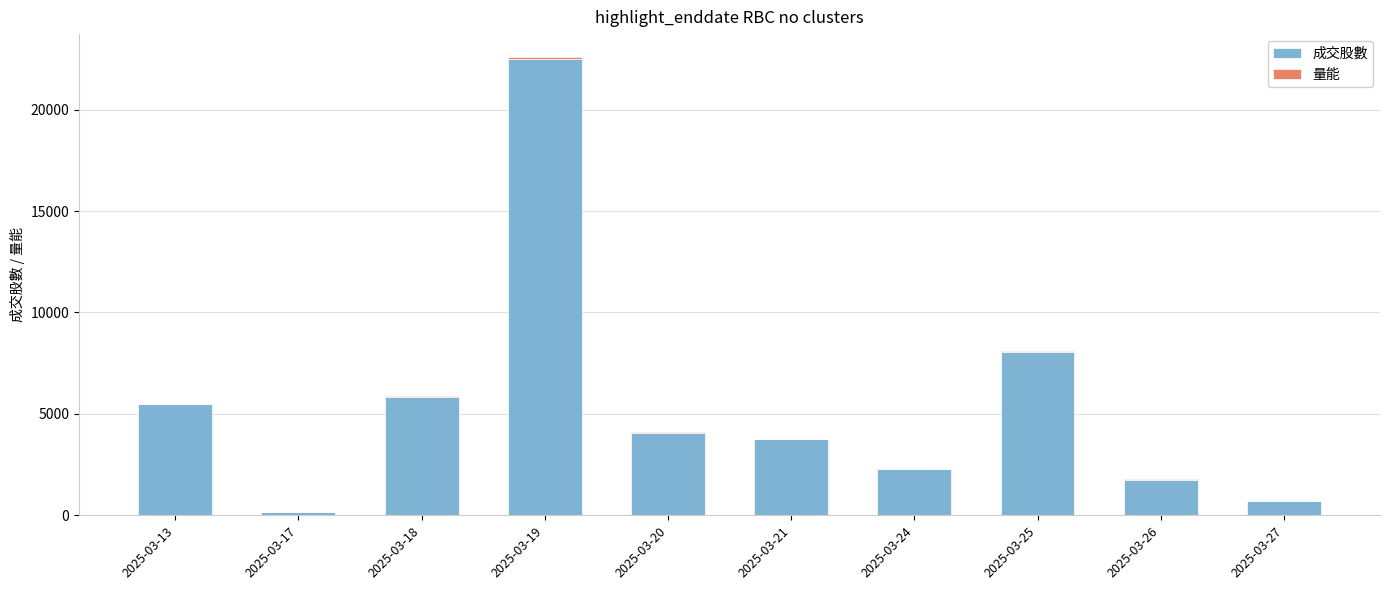

What is the maximum value for 成交股數?

22495.0